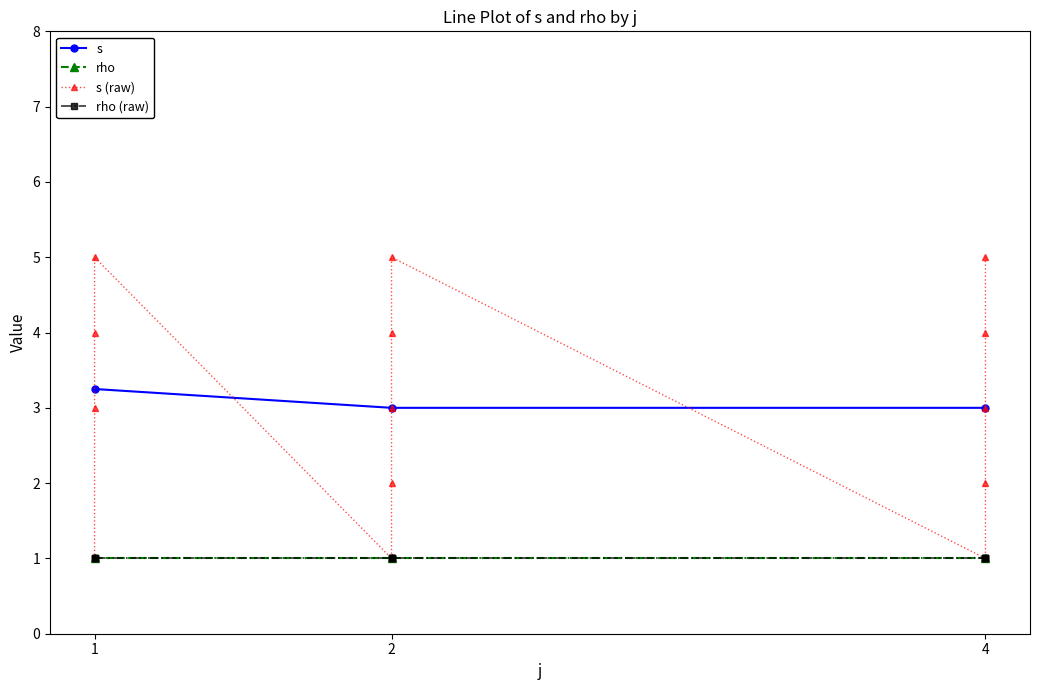

What is the value of the s point at the 3rd from the left?

3.0